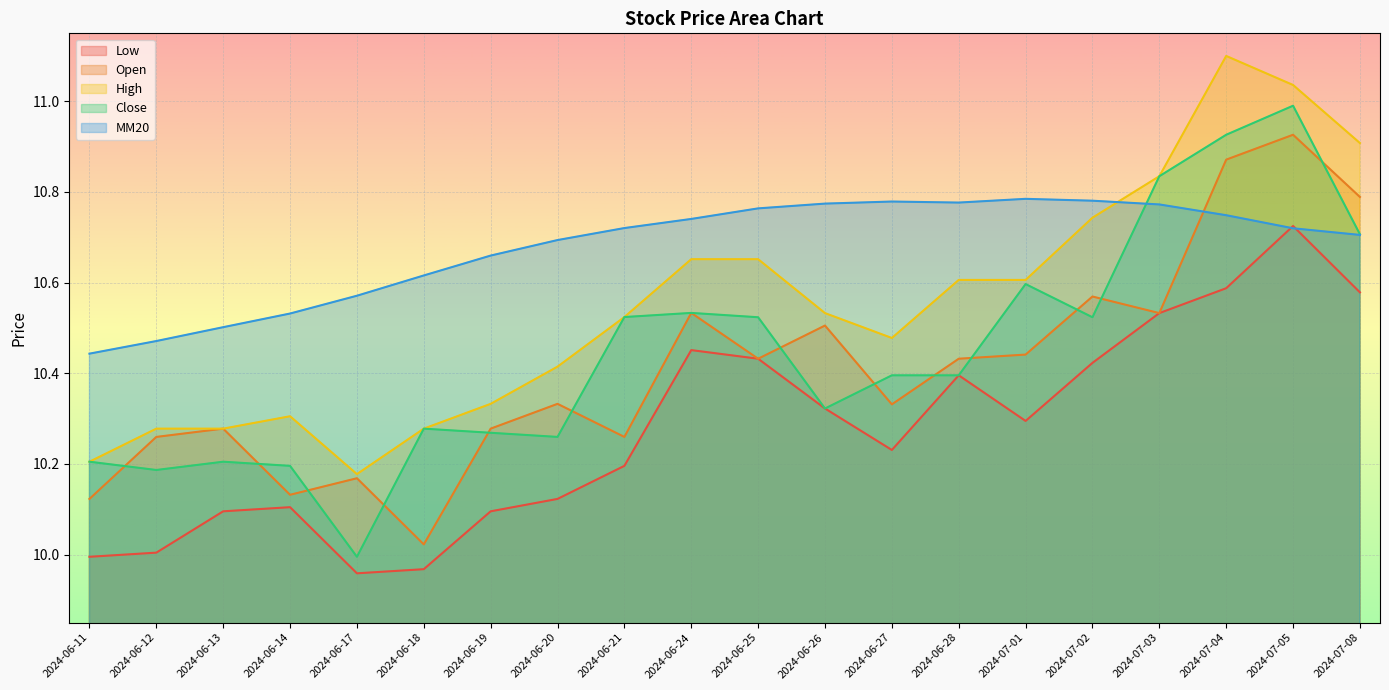

How many lines are shown in the chart?

5